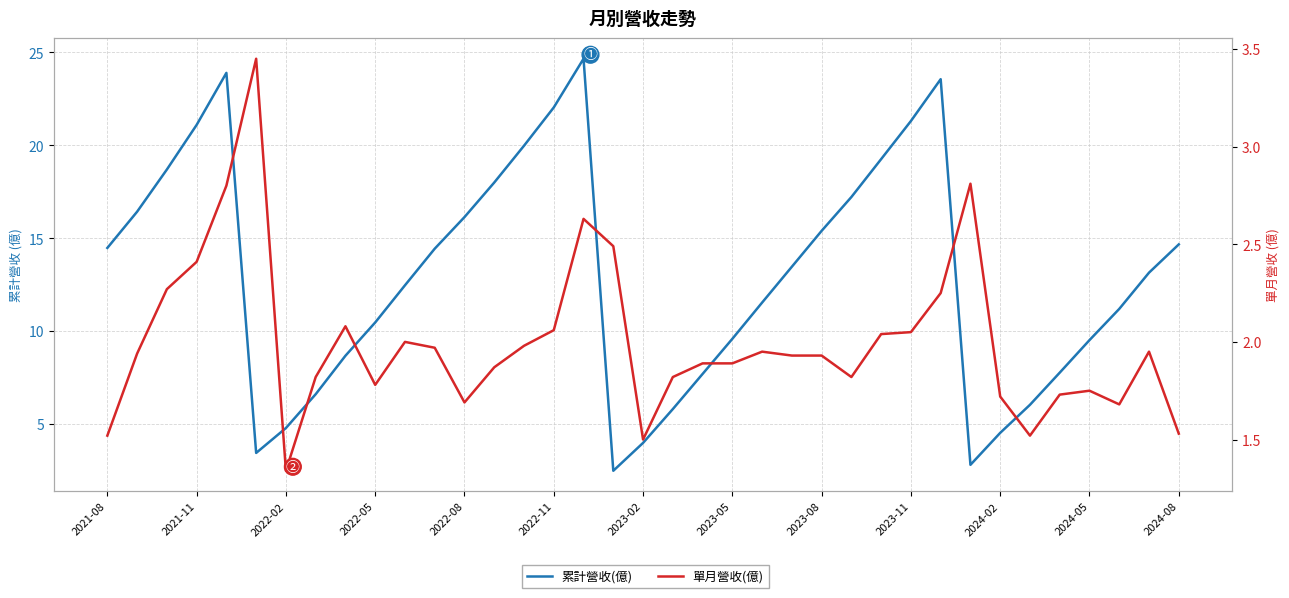

Read the 單月營收(億) value at 28.

2.2